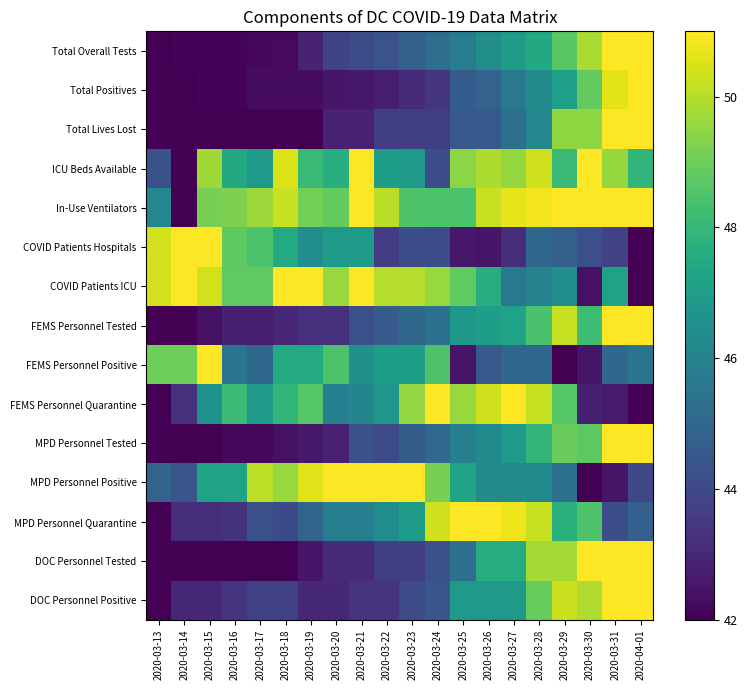

Which label corresponds to the largest value in the chart?

2020-04-01